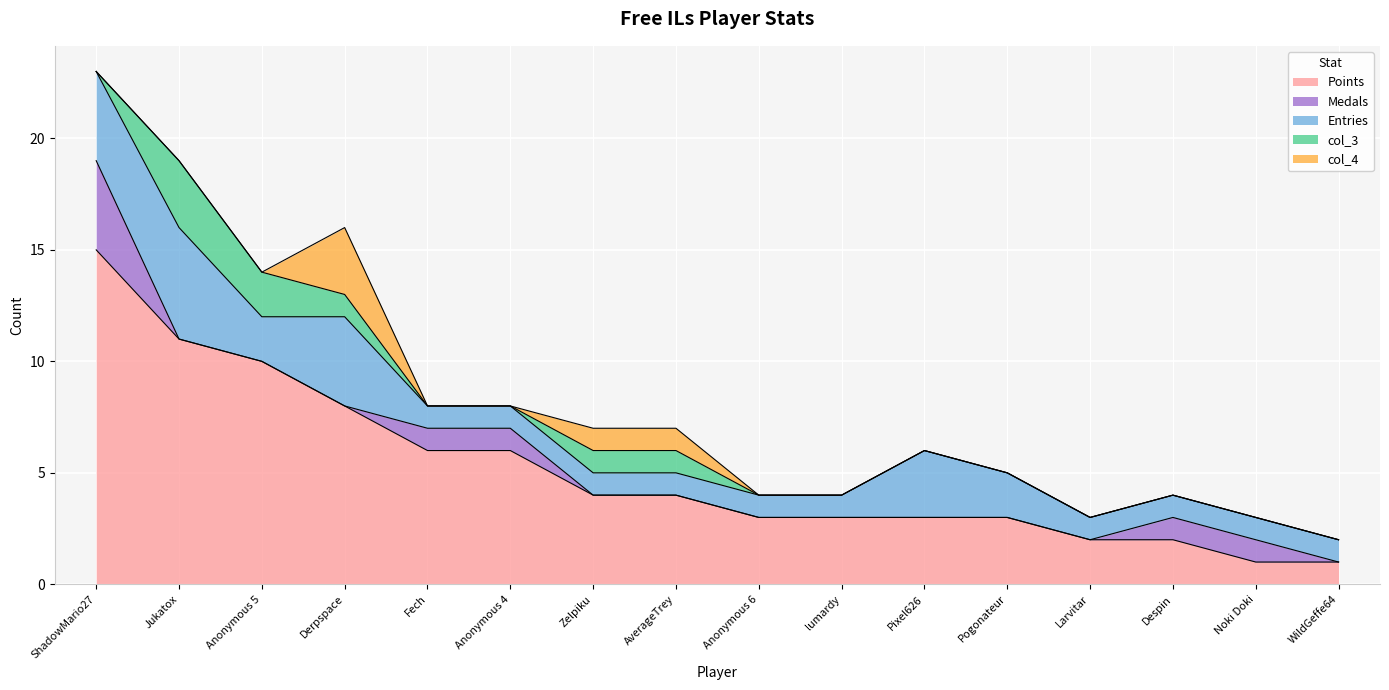

Rank the series at Derpspace from lowest to highest value.

Medals, col_3, col_4, Entries, Points